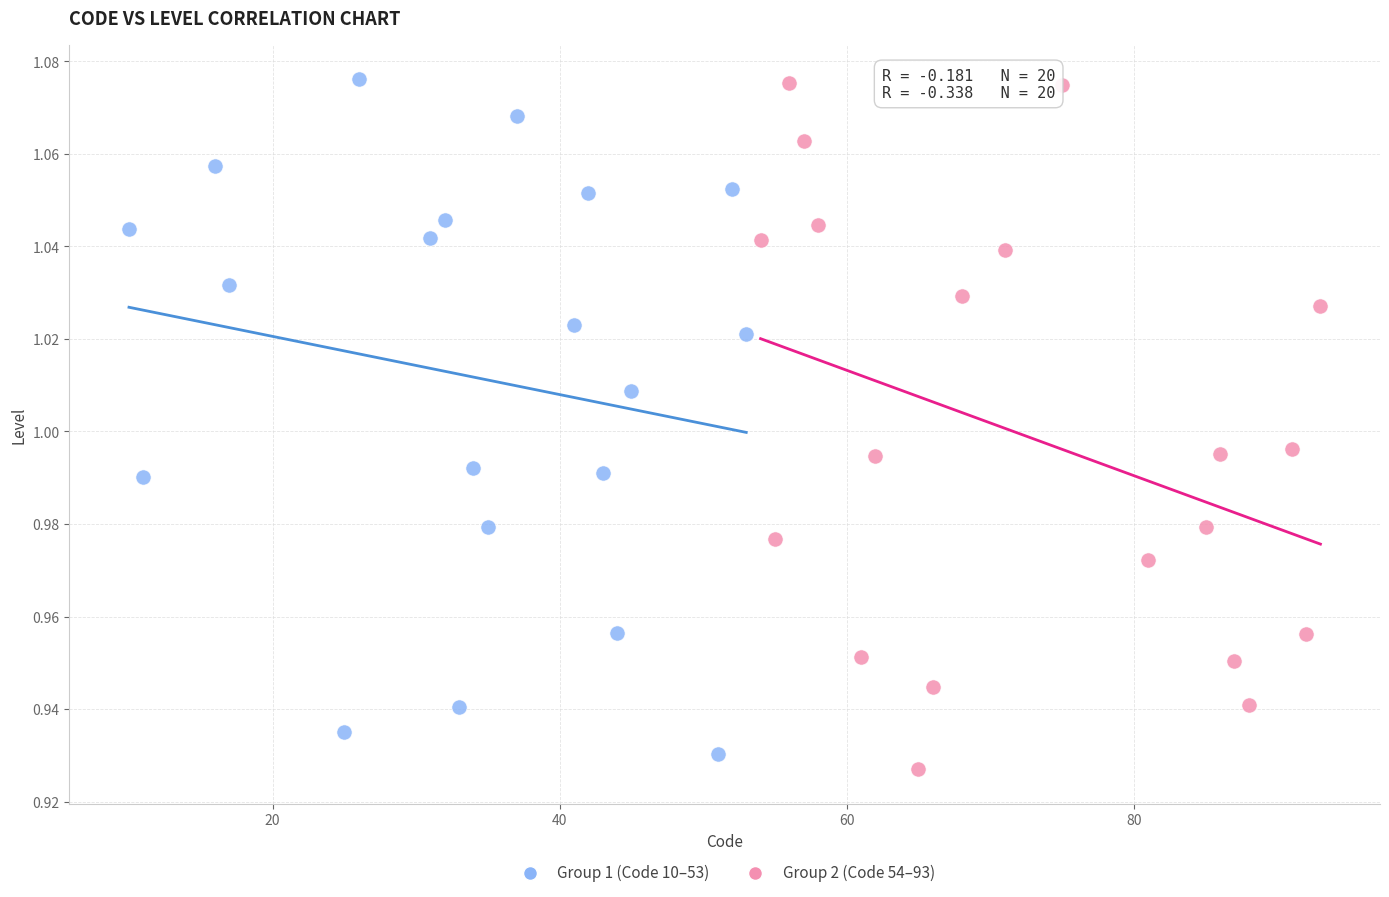

Which series contains the lowest Y value?

Group 2 (Code 54–93)